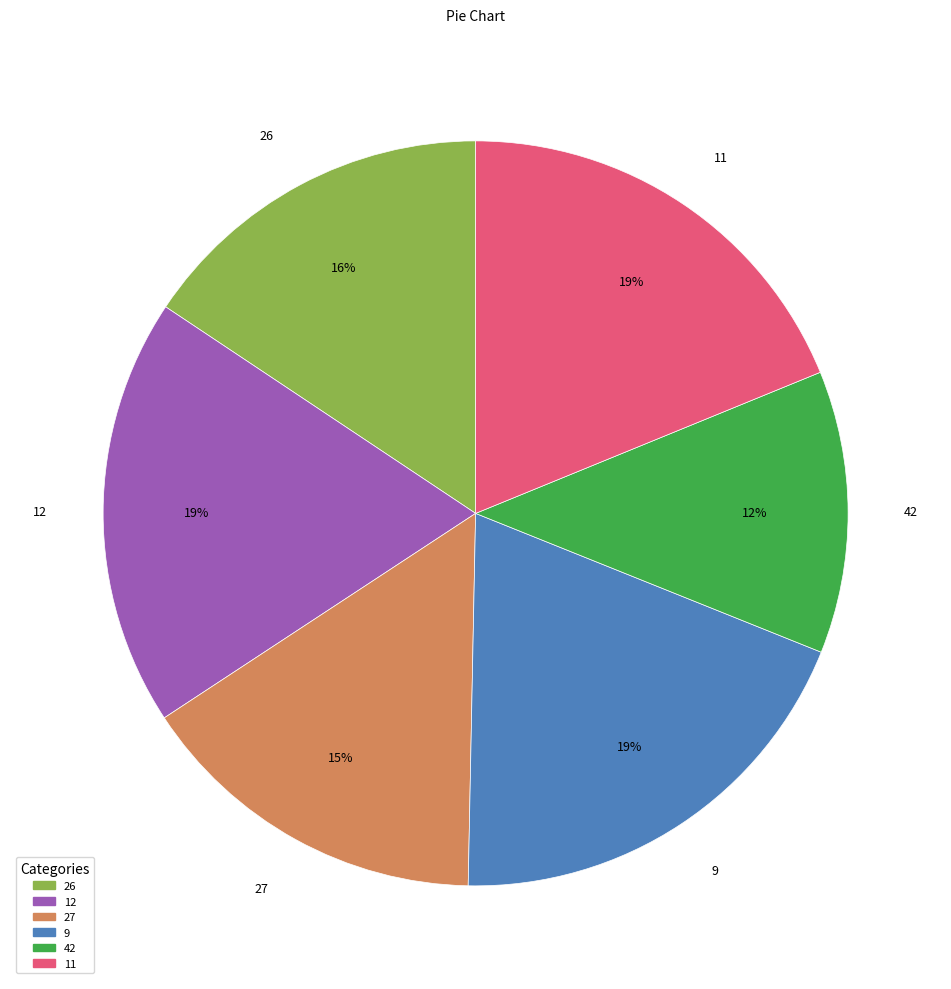

Which slice is the smallest?

42